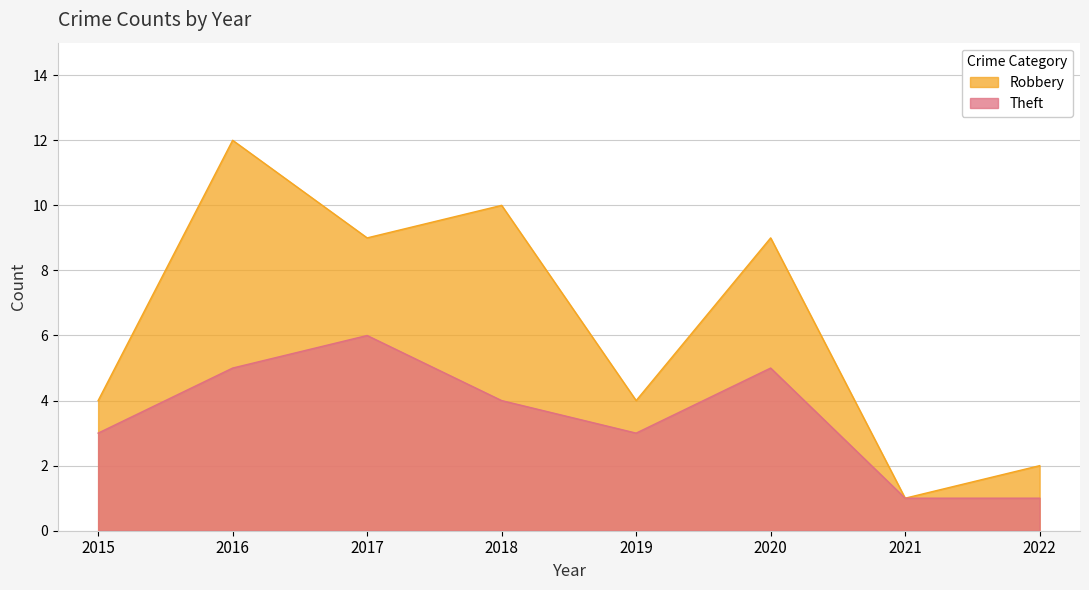

At which label is the value closest to 3?

2015